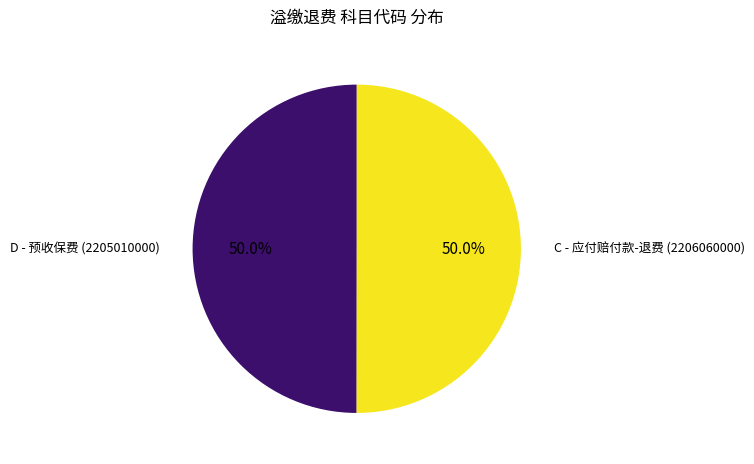

Approximately how many times larger is the value at C - 应付赔付款-退费 (2206060000) compared to D - 预收保费 (2205010000)?

1.0